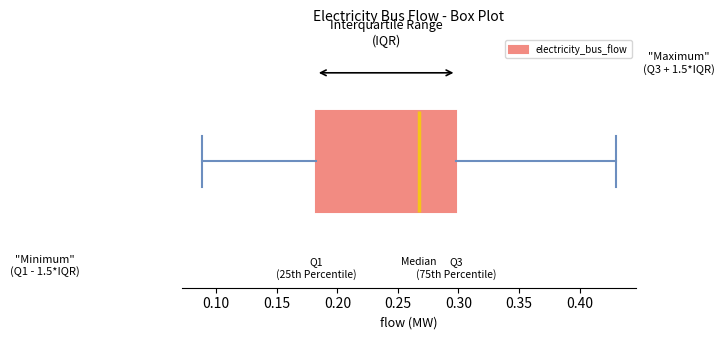

Where is the right edge of the box on the x-axis? The values are not printed on the chart, so give them approximately, as read against the axis.

0.30